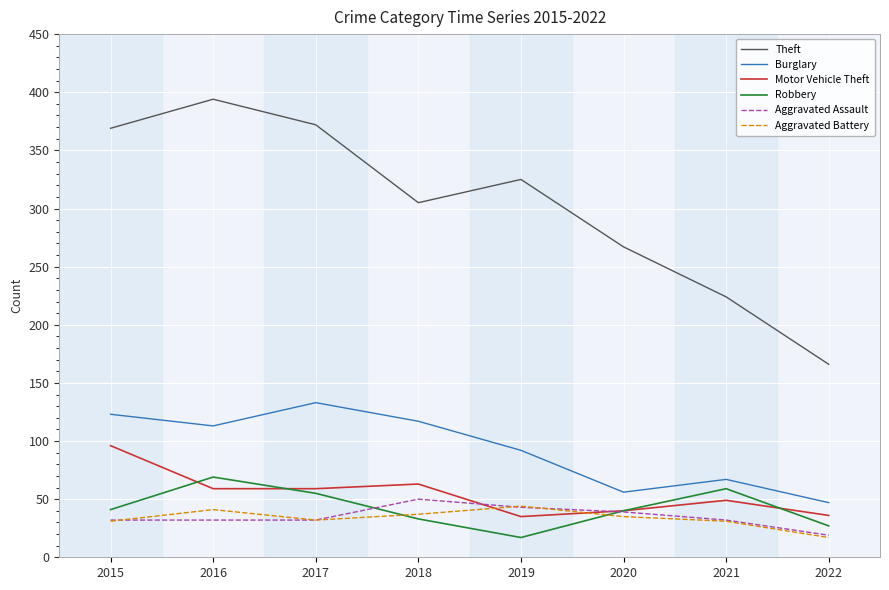

At which category does Theft reach its first local peak?

2016